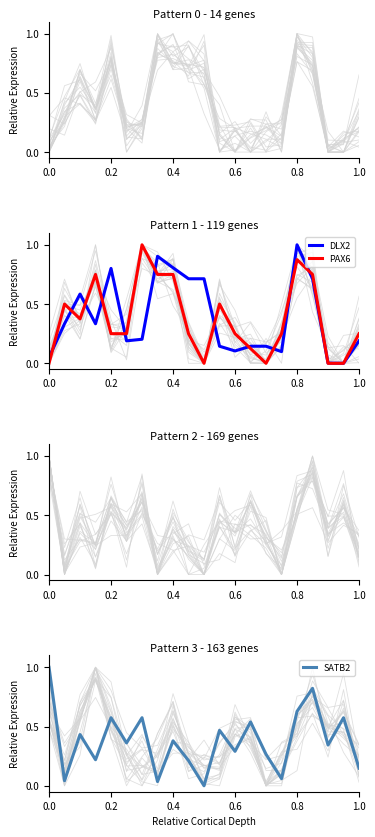

Which series has the largest total across all categories?

DLX2